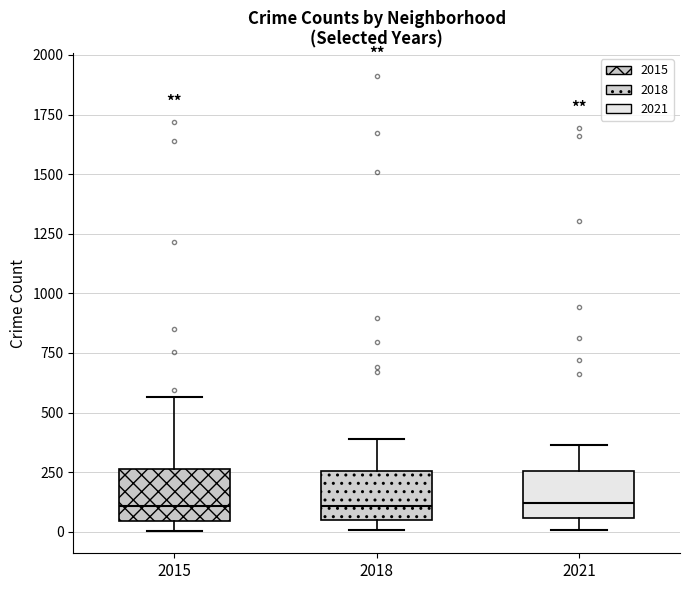

Reading left to right, read every box against the y-axis: the position of its median line, the range the box covers, and the ends of its whiskers. The values are not printed on the chart, so give them approximately, as read against the axis.

2015: median 100, box 50 to 250, whiskers 0 to 550
2018: median 100, box 50 to 250, whiskers 0 to 400
2021: median 100, box 50 to 250, whiskers 0 to 350